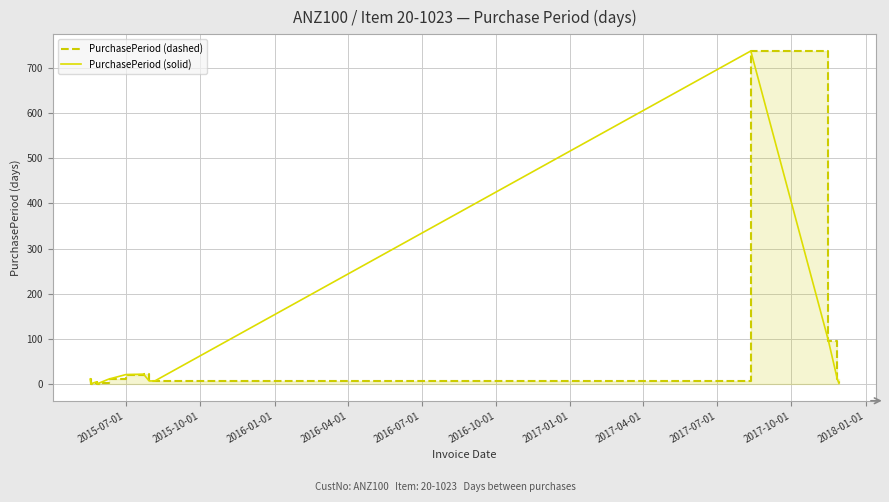

What is the difference between the maximum and second lowest values in the PurchasePeriod (solid) series?

736